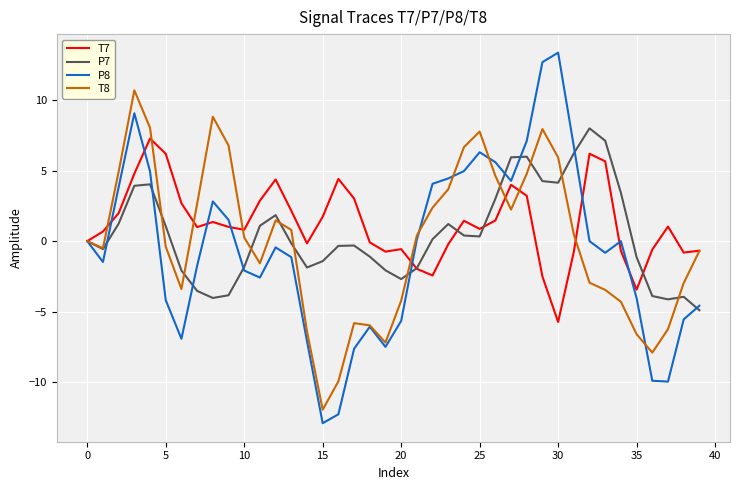

Which series has the largest range (max minus min)?

P8